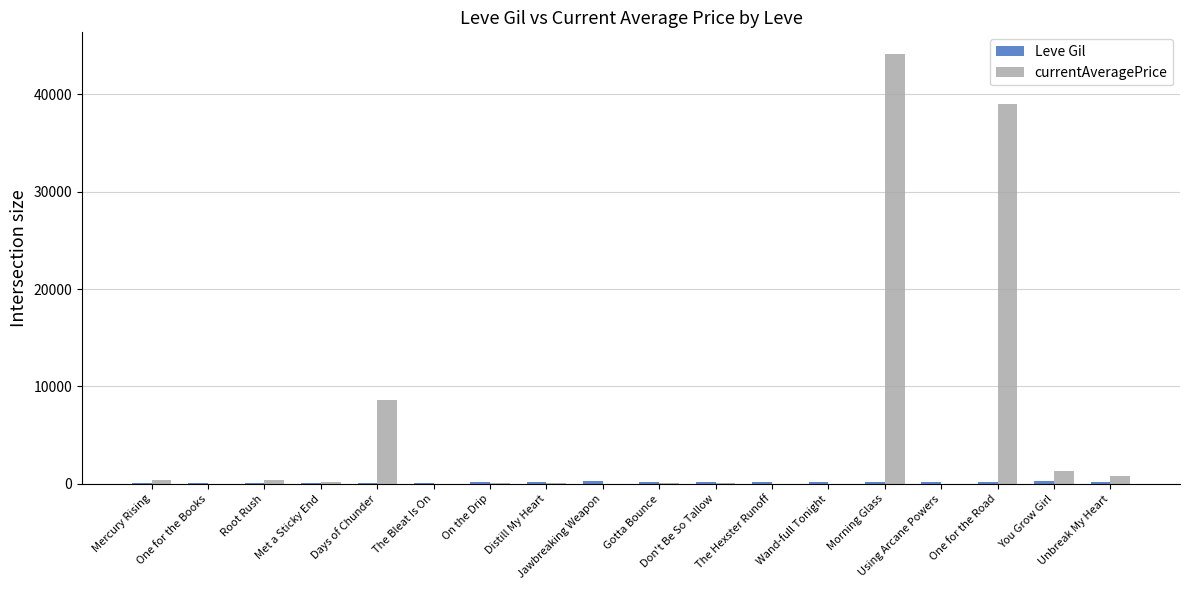

Which series has the largest total across all categories?

currentAveragePrice